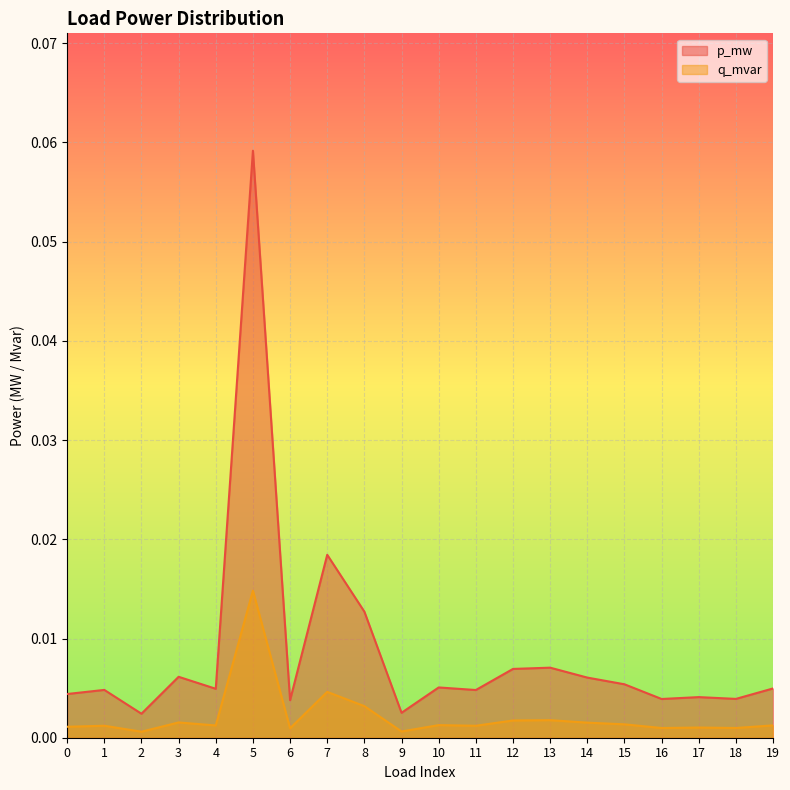

Is it true that q_mvar equals 0.0 at 3?

True